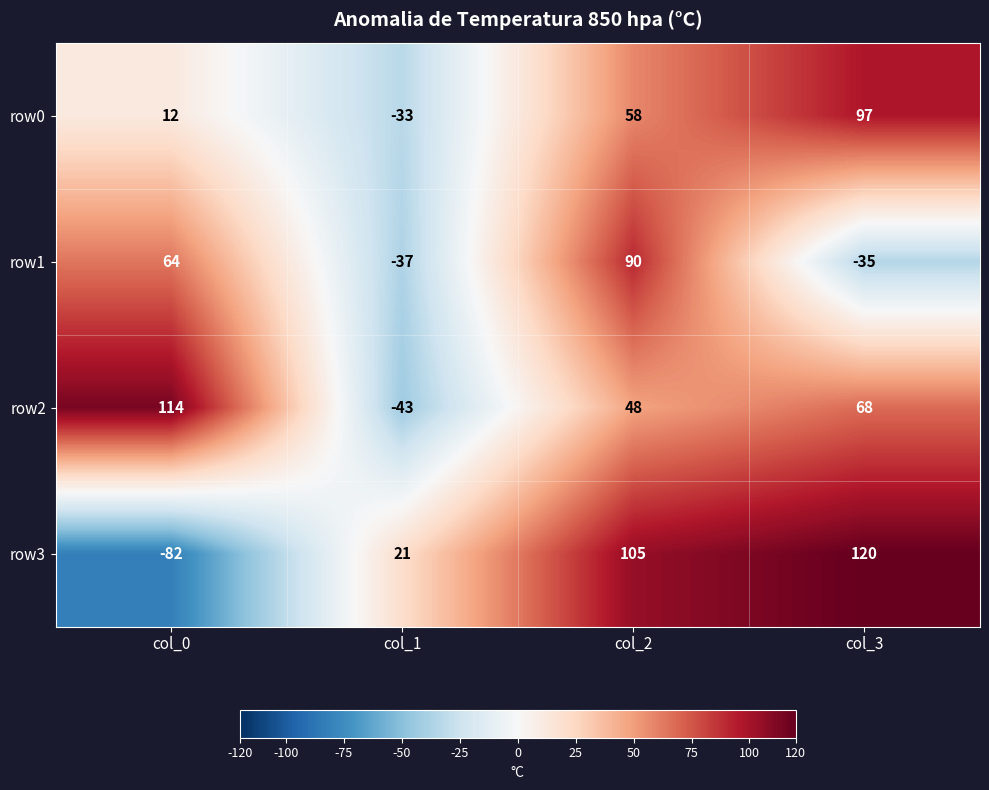

What is the difference between the second highest and second lowest values in the row1 series?

99